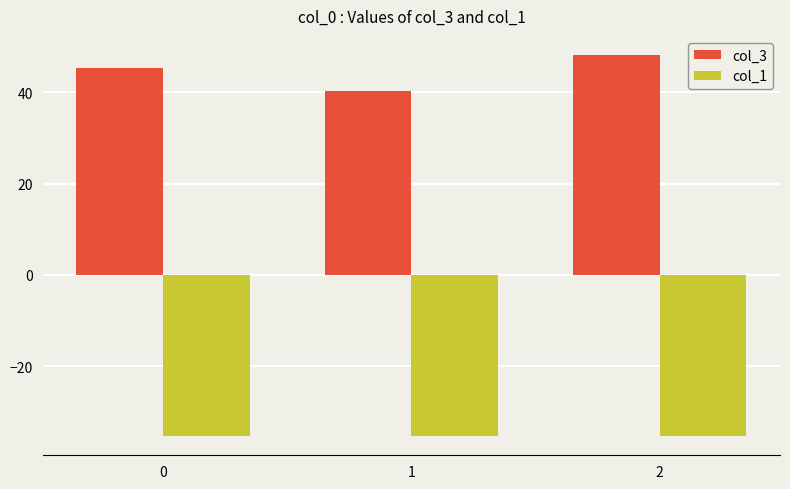

Are the bars horizontal?

No